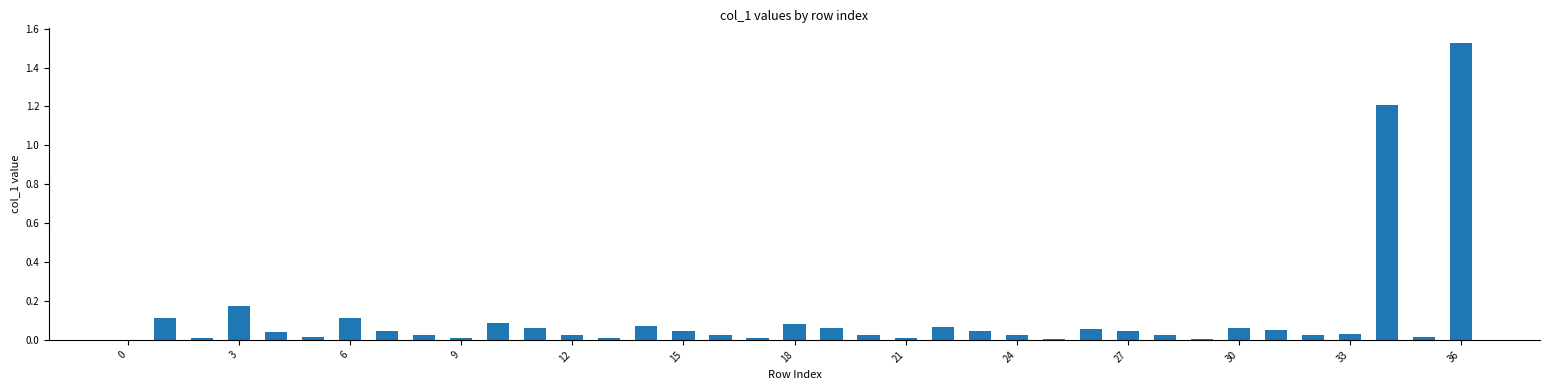

Does the chart contain stacked bars?

No